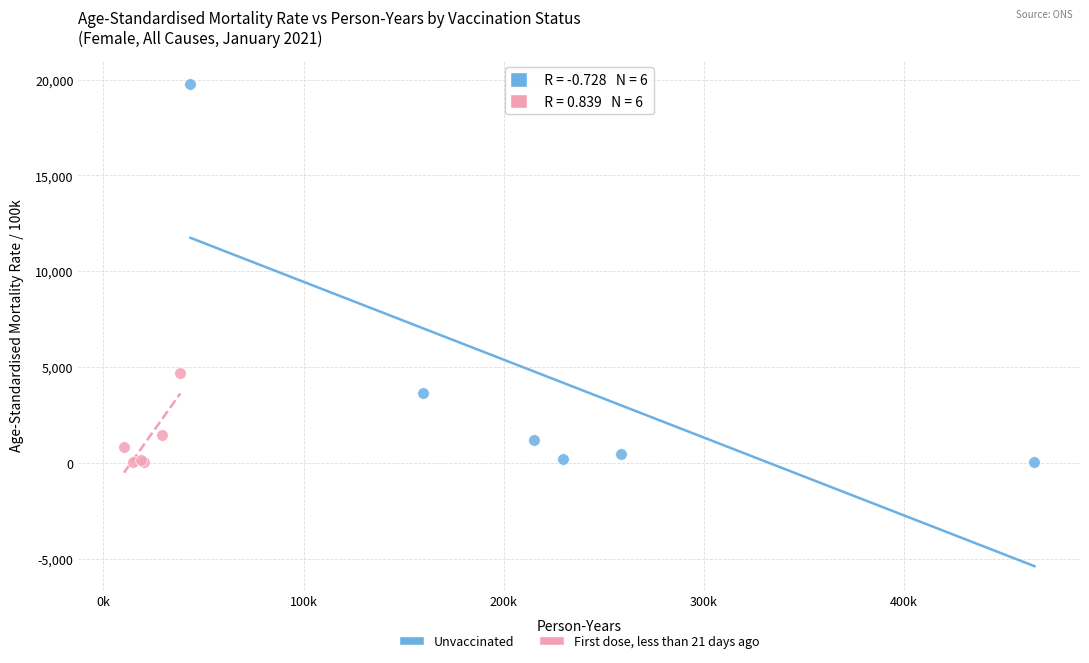

Which series contains the highest Y value?

Unvaccinated